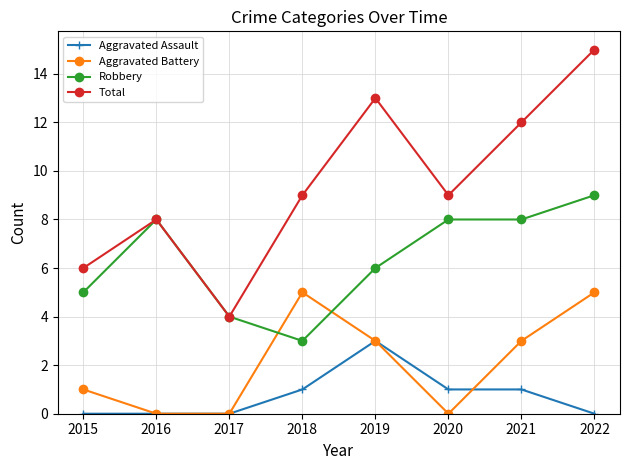

Count the number of categories in the chart.

8